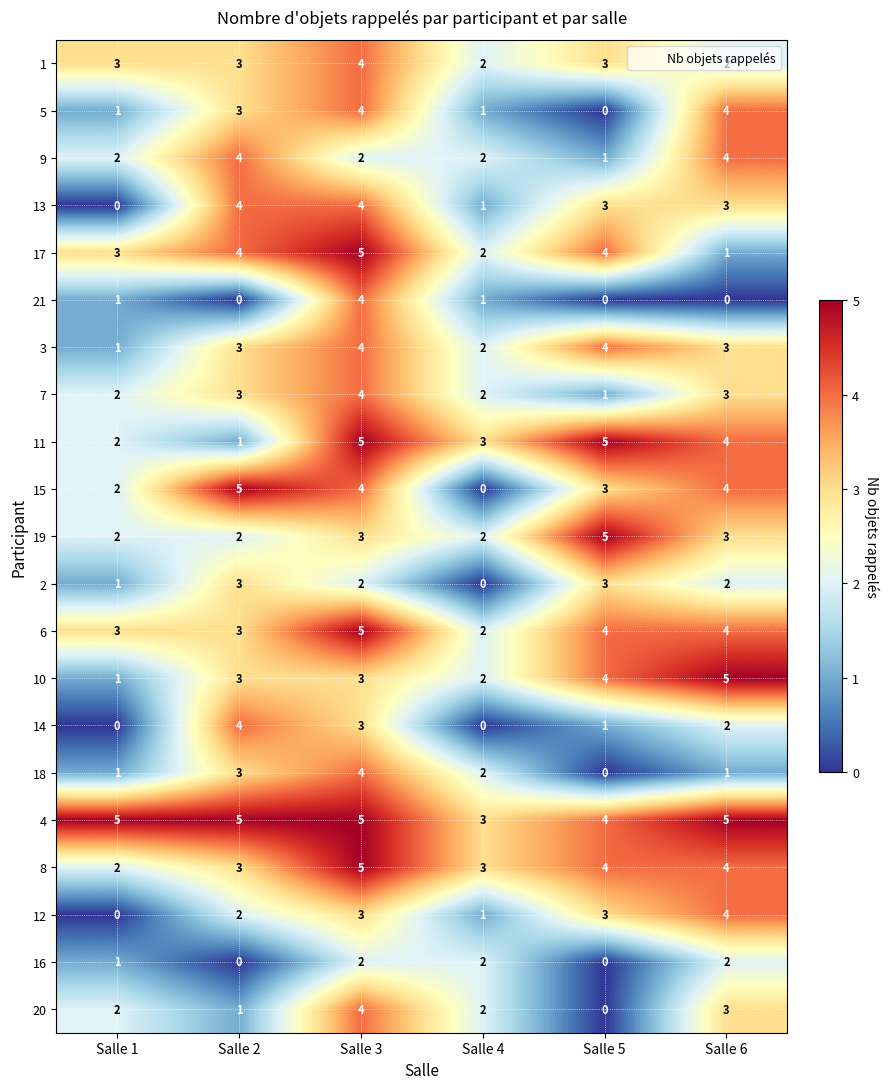

How many series are shown in this chart?

21